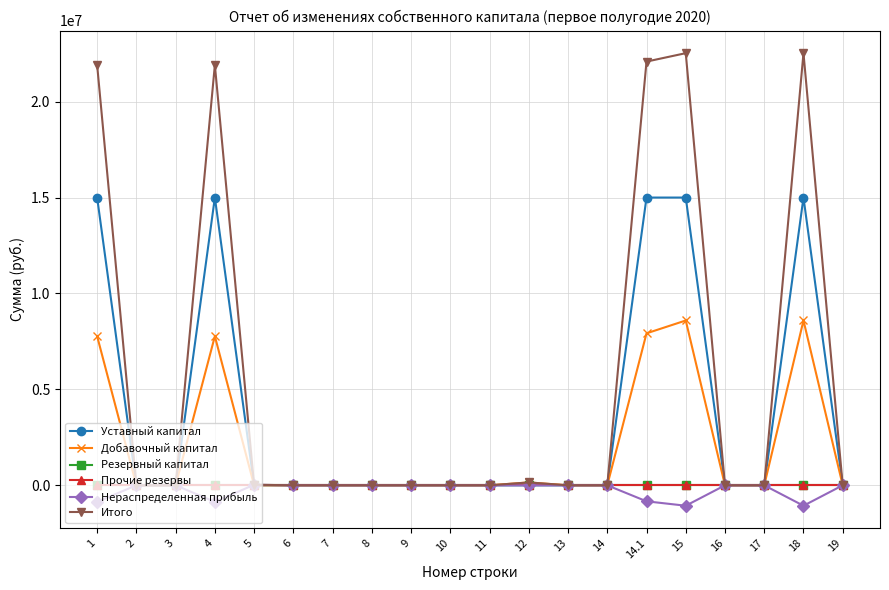

True or false: Резервный капитал has more than 1 interior local peaks.

False